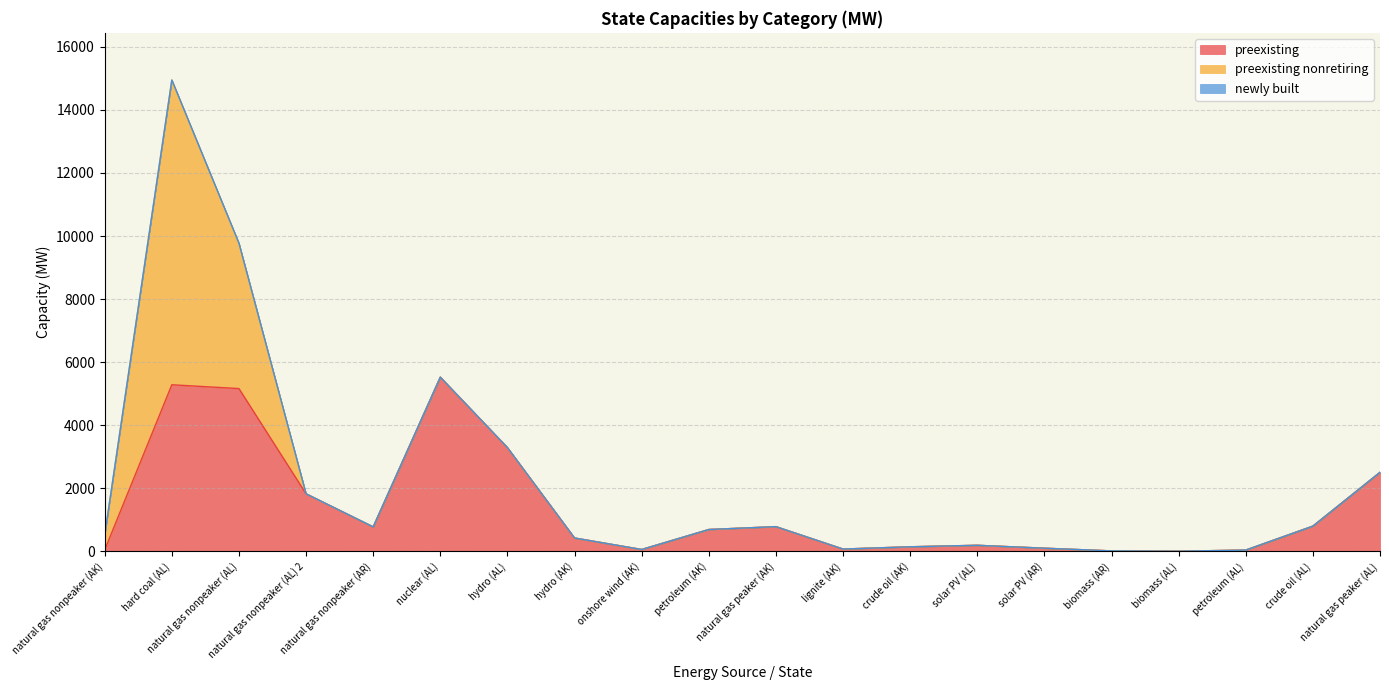

What is the label of the 9th point from the right?

lignite (AK)